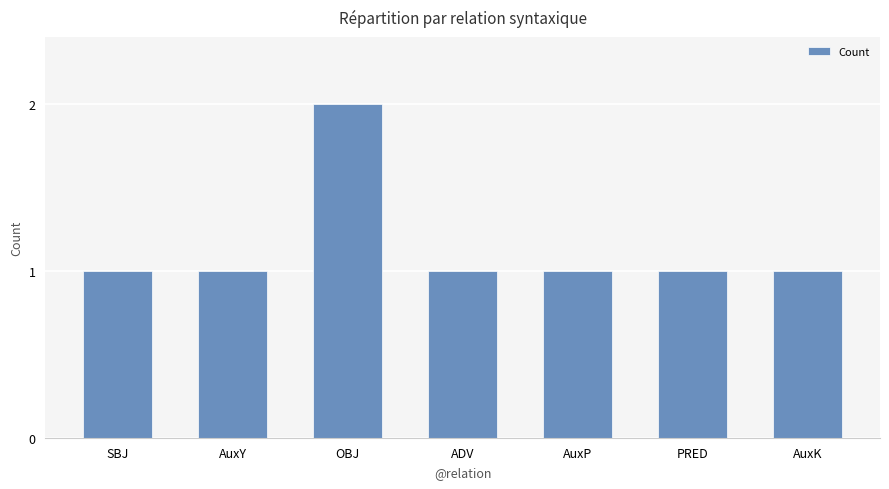

What position from the right is PRED?

2